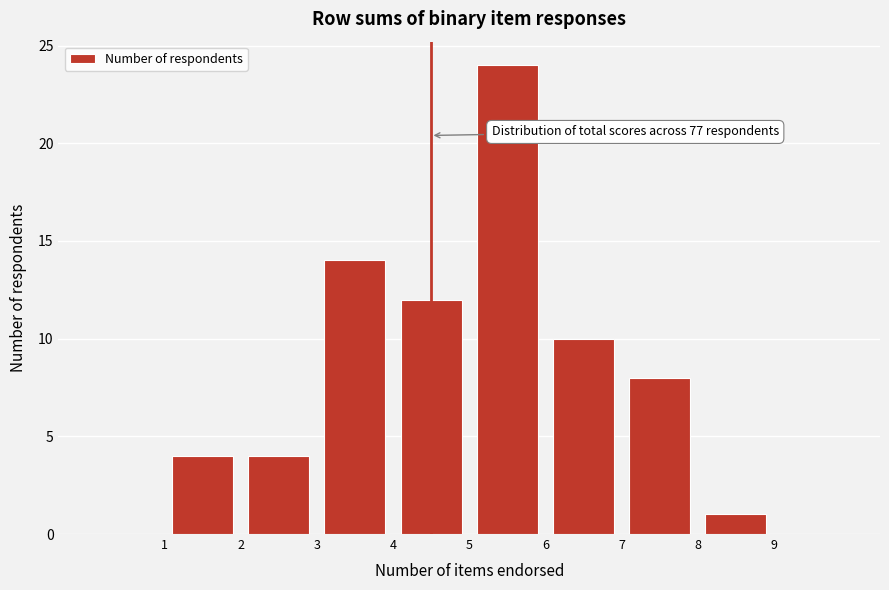

Which range on the x-axis has the tallest bar?

5 to 6